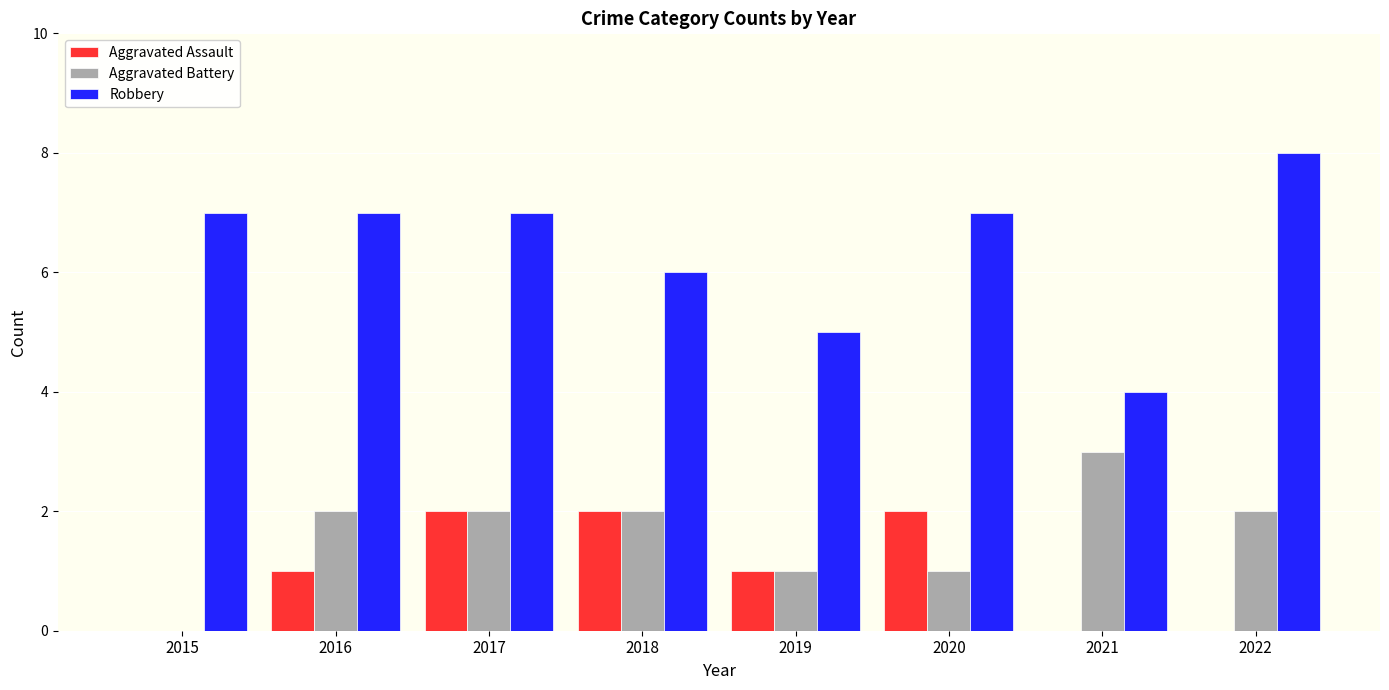

What is the maximum value shown in the chart?

8